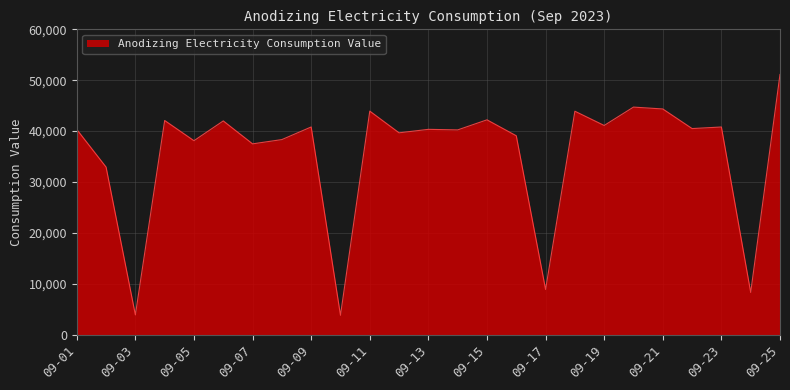

What is the smallest value displayed?

3791